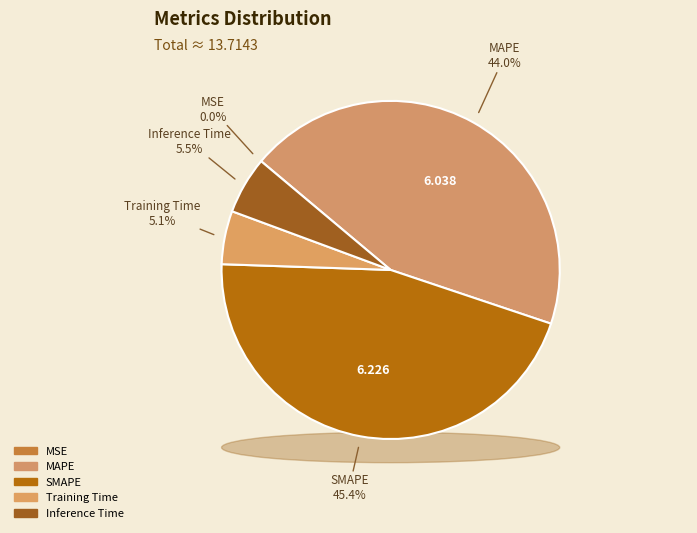

To the nearest percent, what is the difference between the largest and smallest slice percentages?

45%